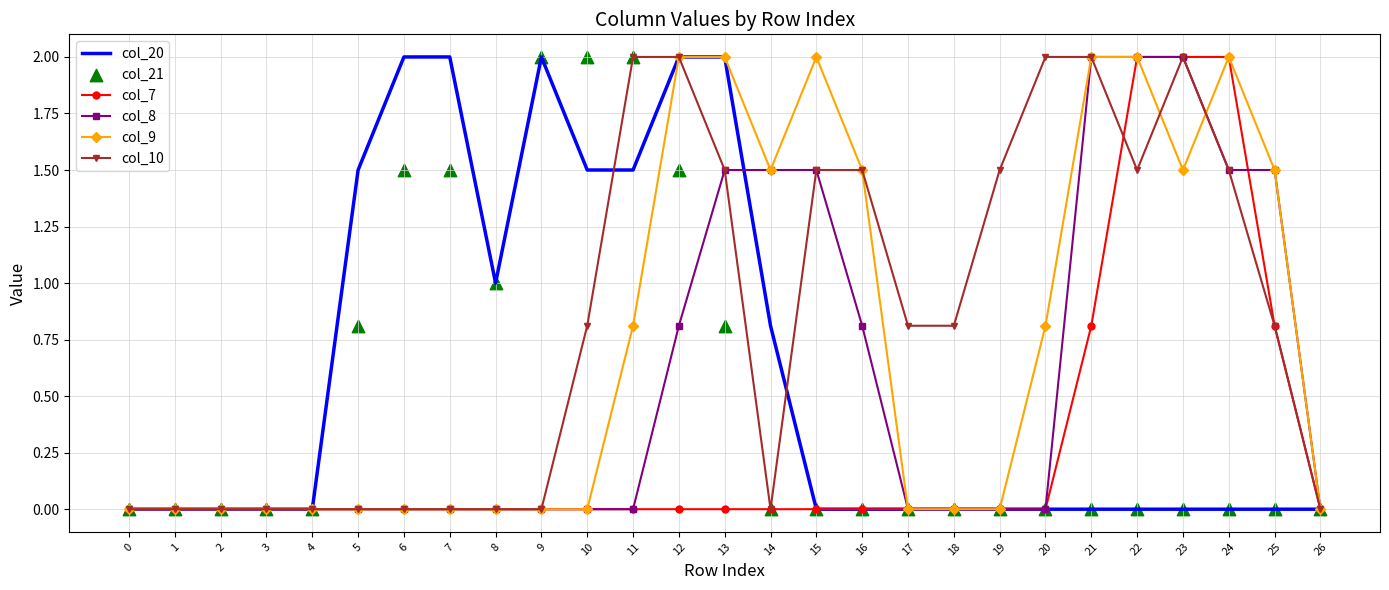

Which series has the largest total across all categories?

col_10